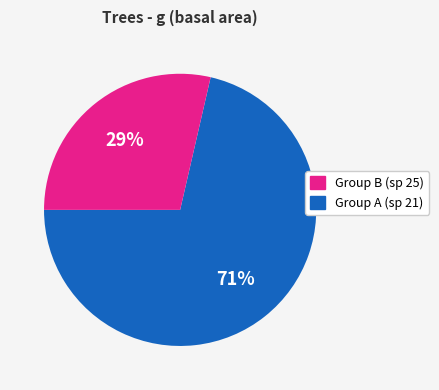

To the nearest percent, what is the average slice percentage?

50%